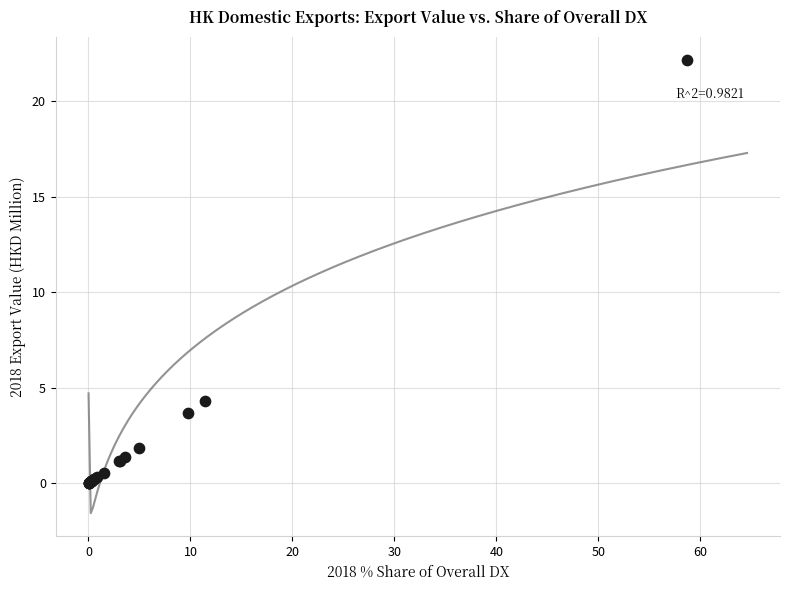

What Y value in the scatter plot is closest to 11?

4.3